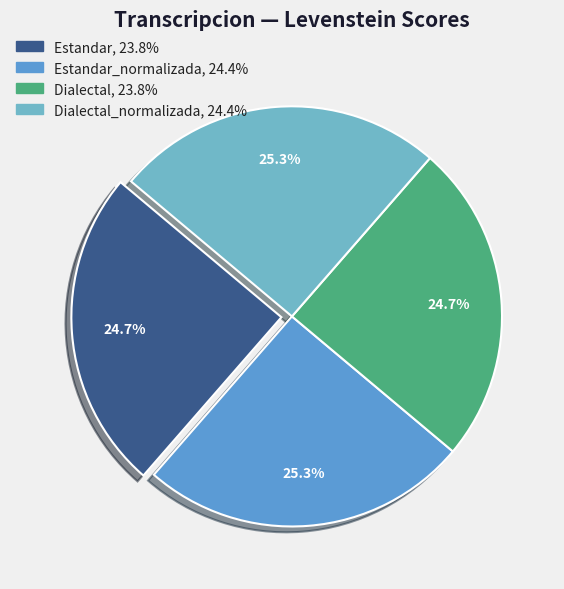

How many segments does this pie chart have?

4